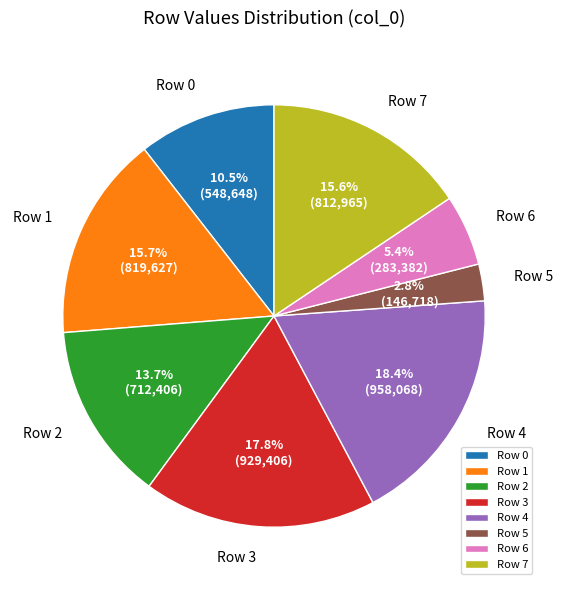

Which slice is the smallest?

Row 5